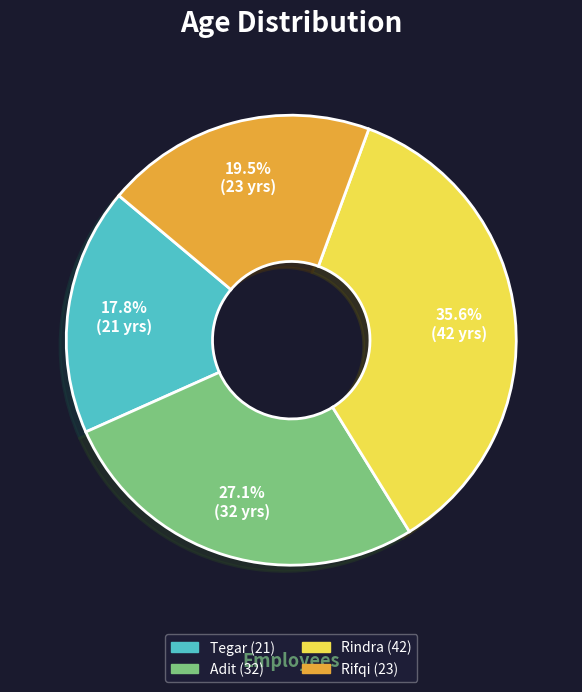

Does Adit (32) account for over 50% of the chart?

No